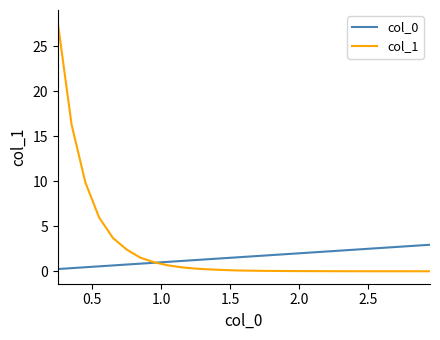

Which series has the widest spread of values?

col_1